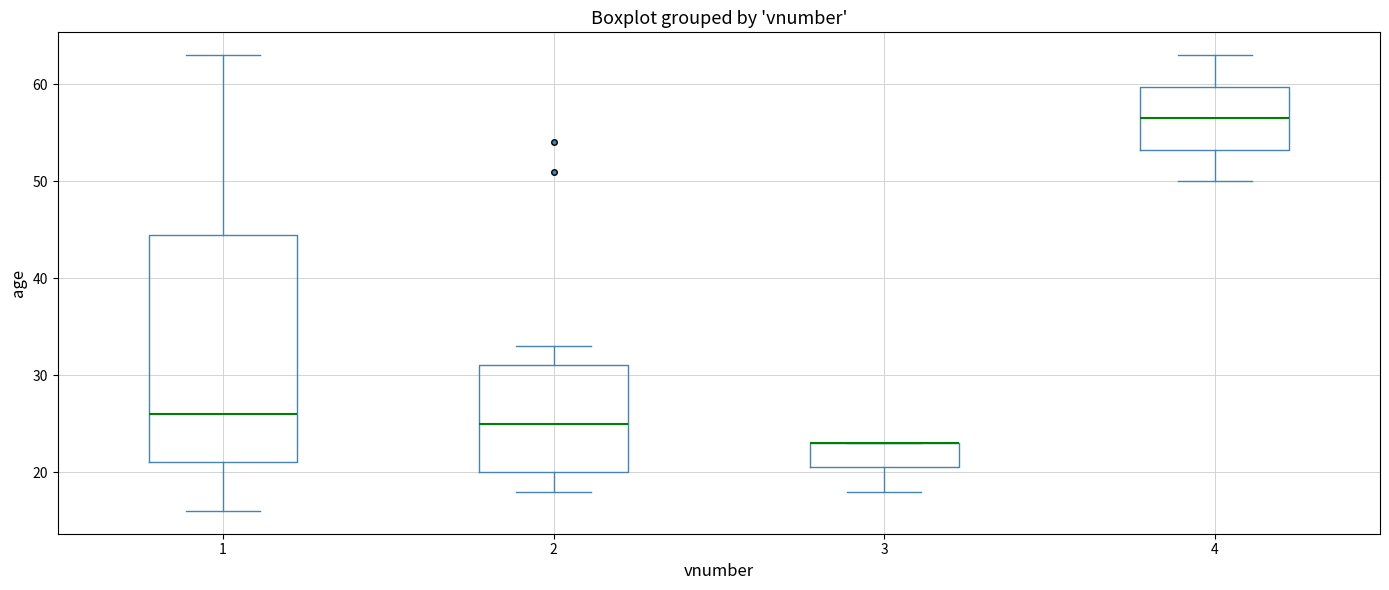

Which box is the tallest, from its lower edge to its upper edge?

1